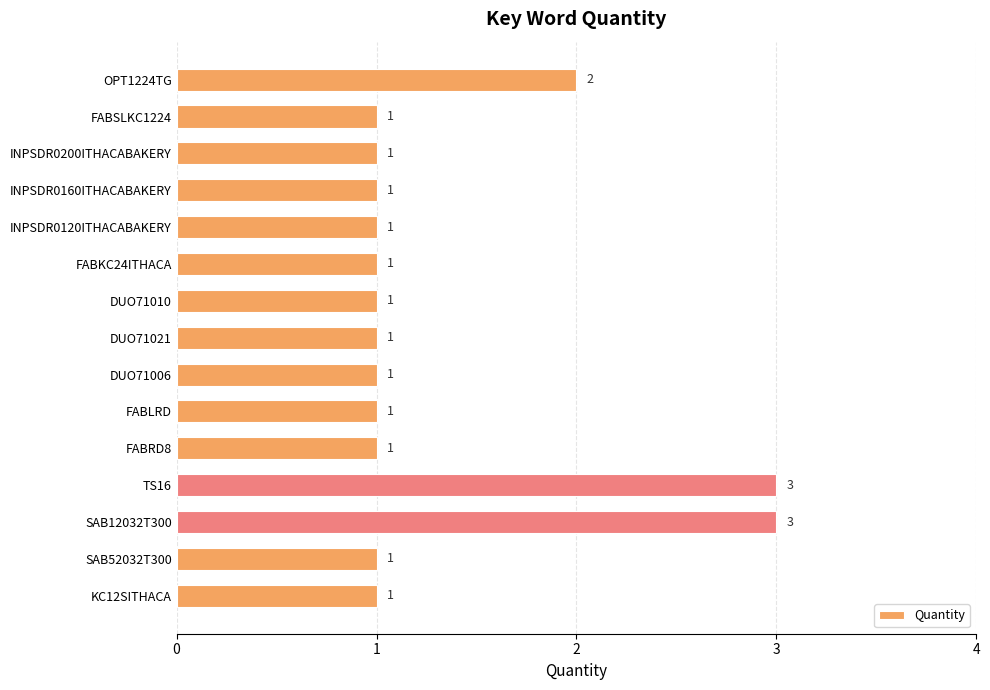

The value at INPSDR0120ITHACABAKERY is 1. True or false?

True